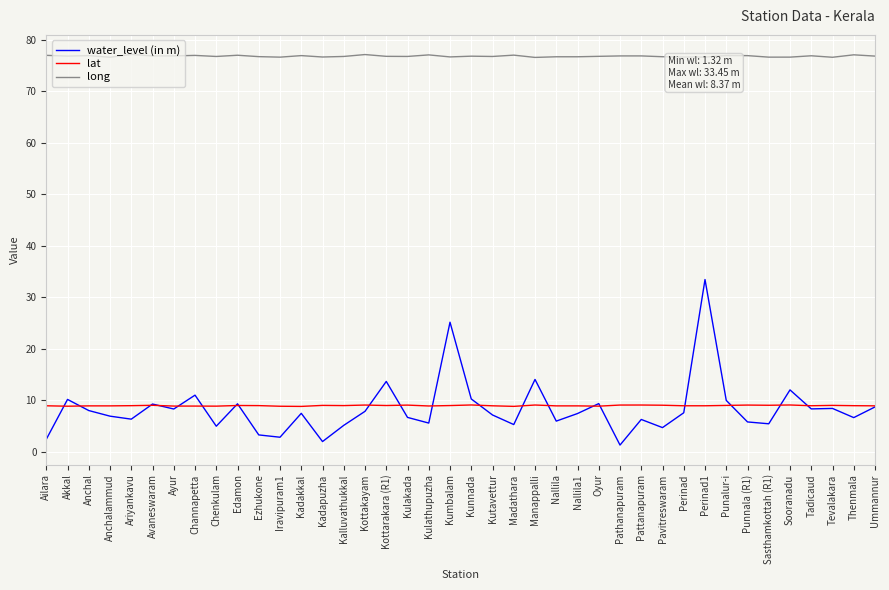

In water_level (in m), how many points are lower than both neighbors (excluding endpoints)?

13